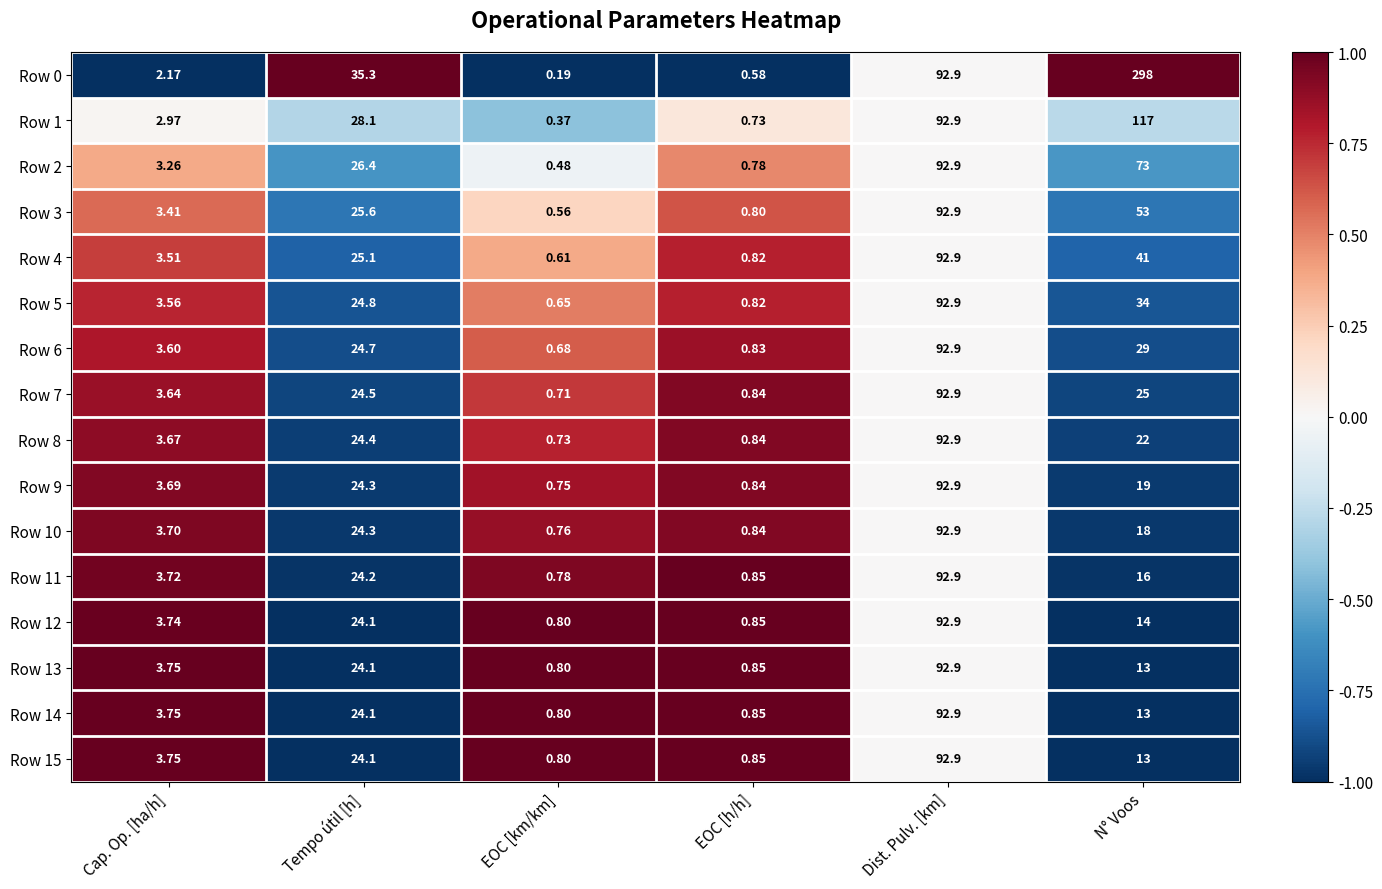

How many series are shown in this chart?

16